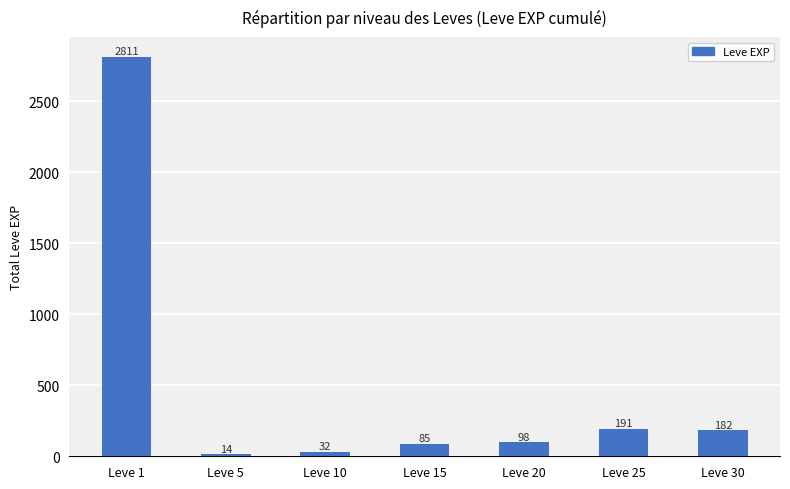

Reading left to right, what are all the values shown in this chart?

Leve 1=2811	Leve 5=14	Leve 10=32	Leve 15=85	Leve 20=98	Leve 25=191	Leve 30=182